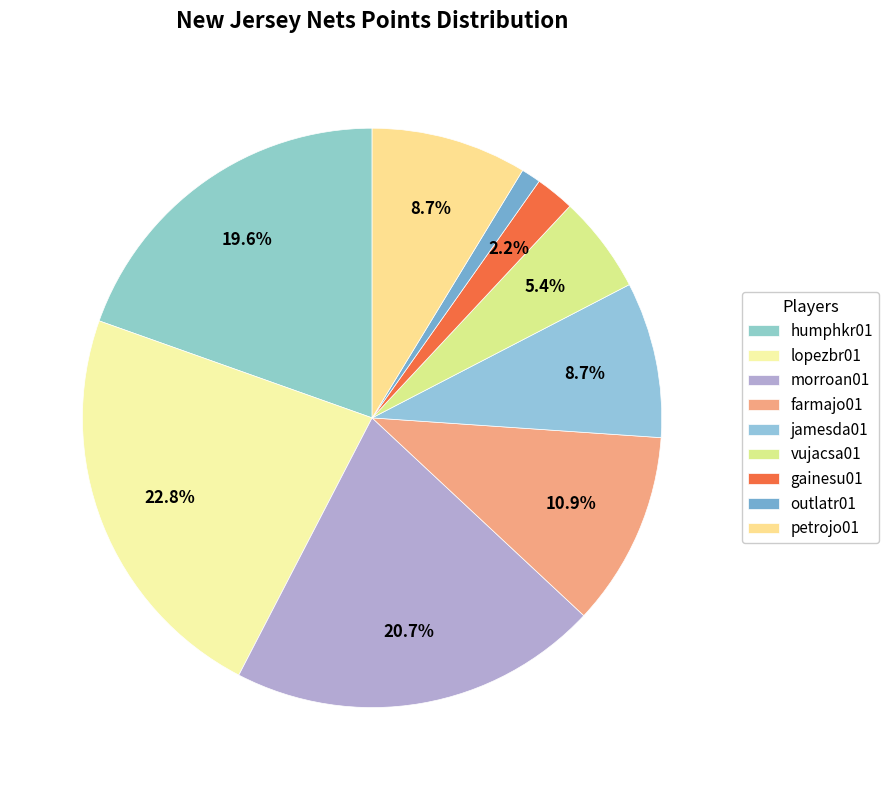

What percentage is the gainesu01 slice, to the nearest percent?

2%